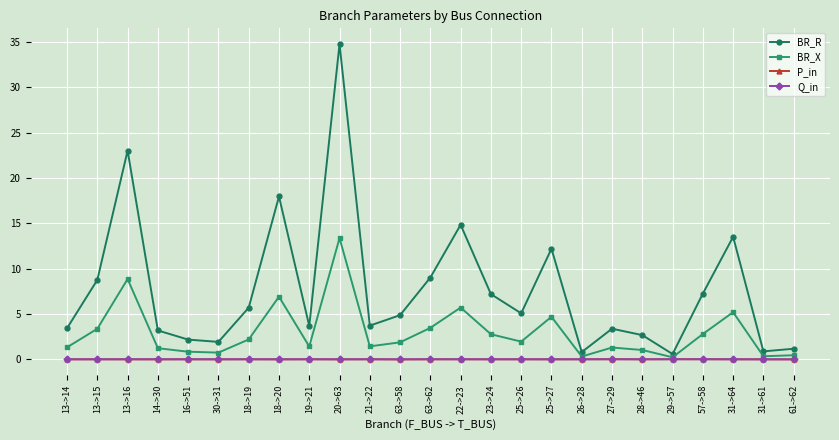

True or false: BR_R and Q_in intersect in this chart.

False